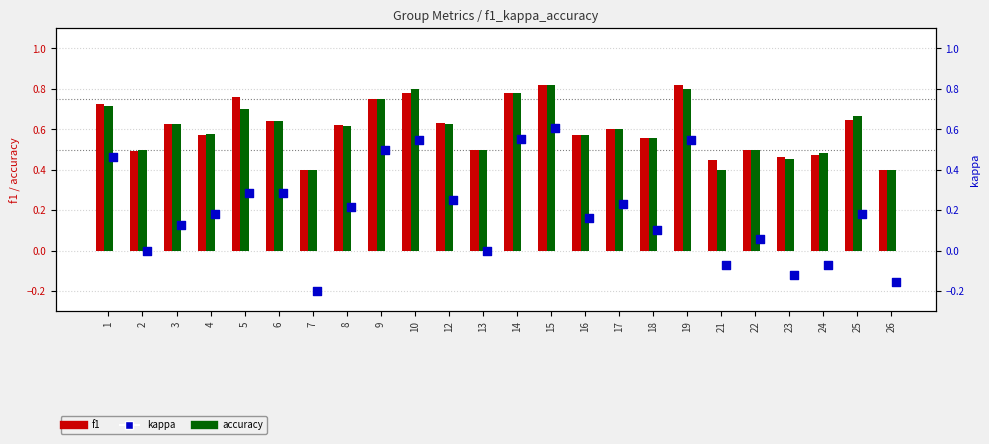

Which series has the largest total across all categories?

f1